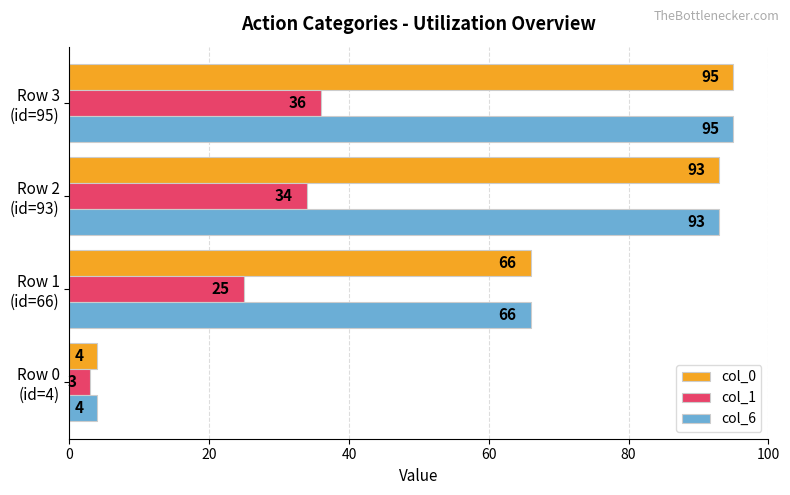

What is the greatest value displayed?

95